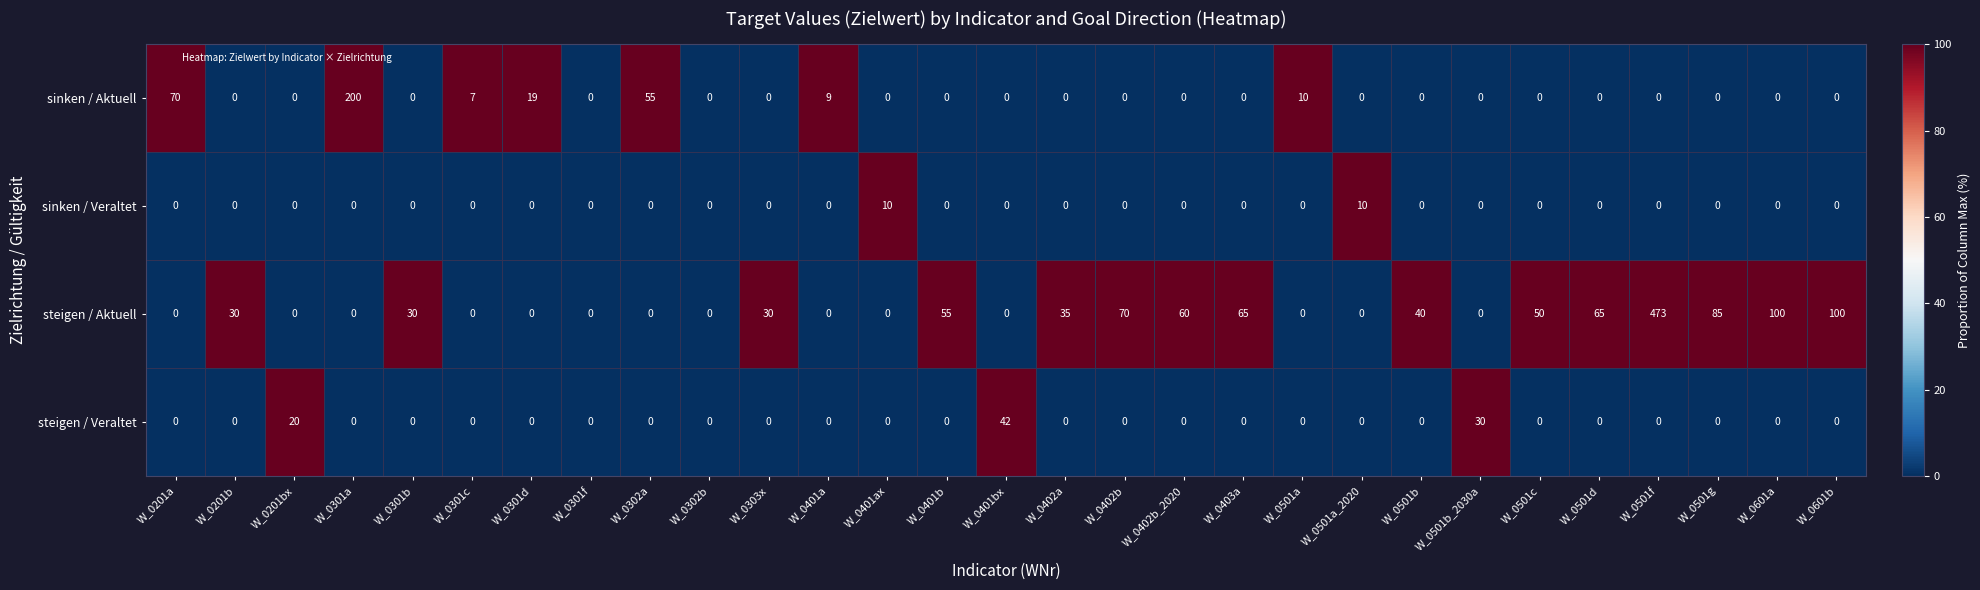

What value does the sinken / Veraltet series have at W_0501a_2020?

10